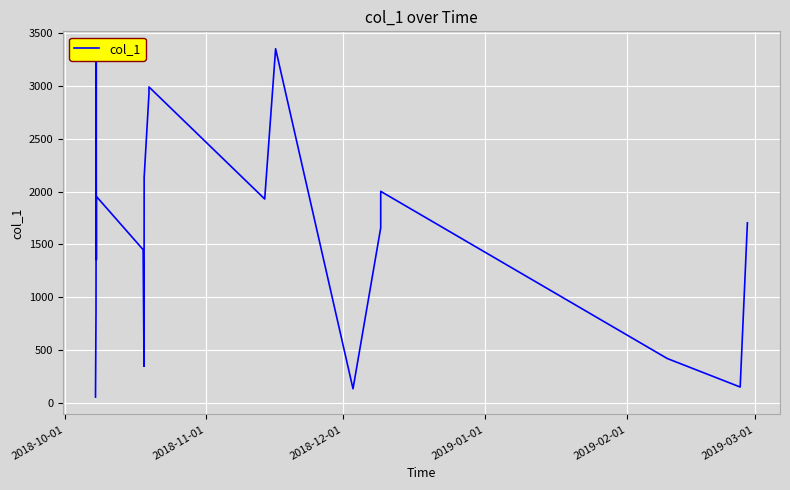

What is the greatest value displayed?

3355.2